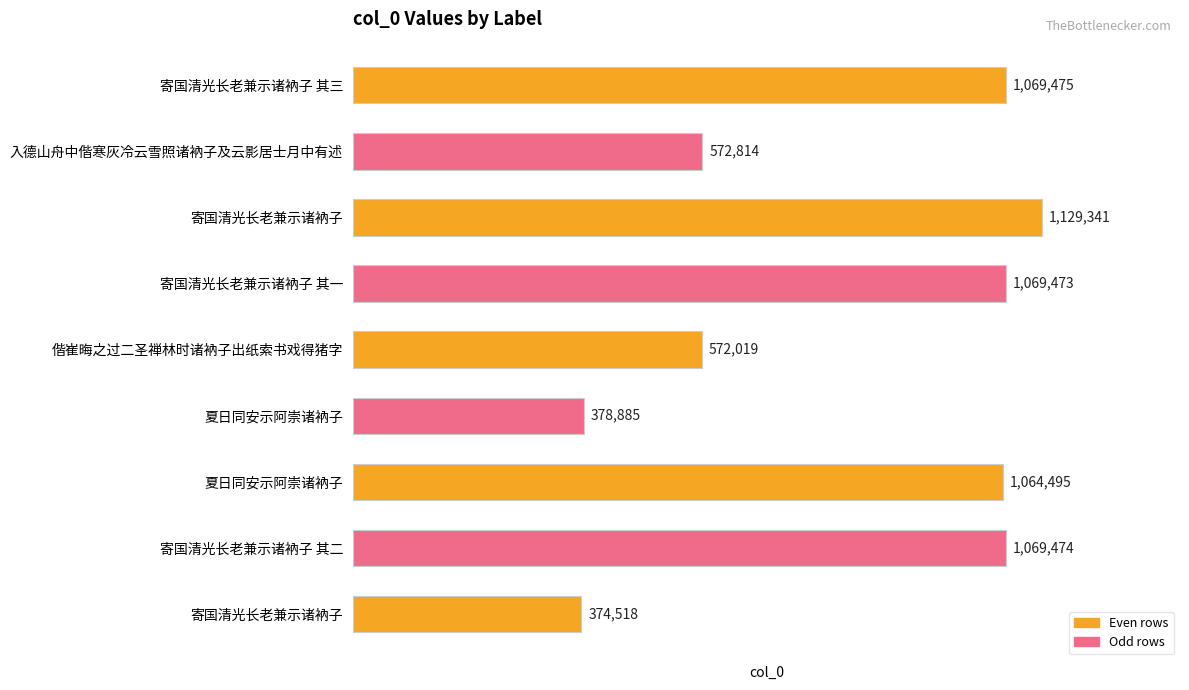

Count the number of data series in this chart.

1